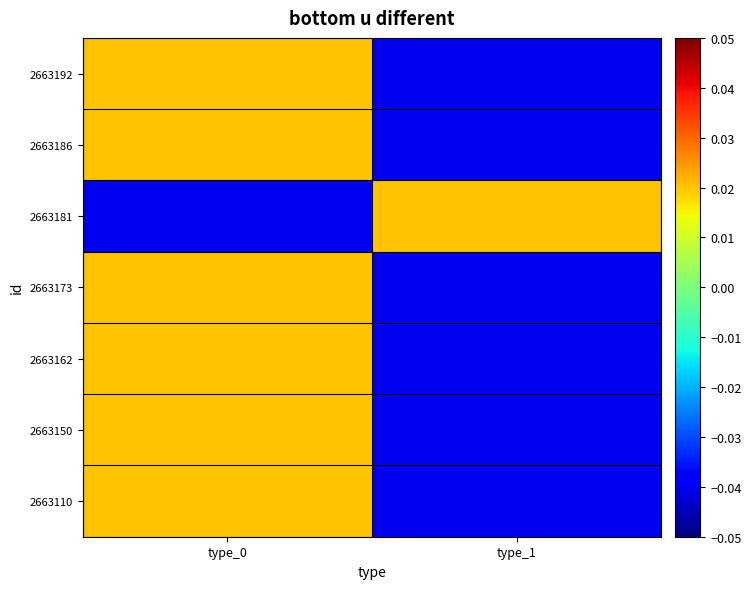

Between type_1 and type_0, which is larger?

type_0